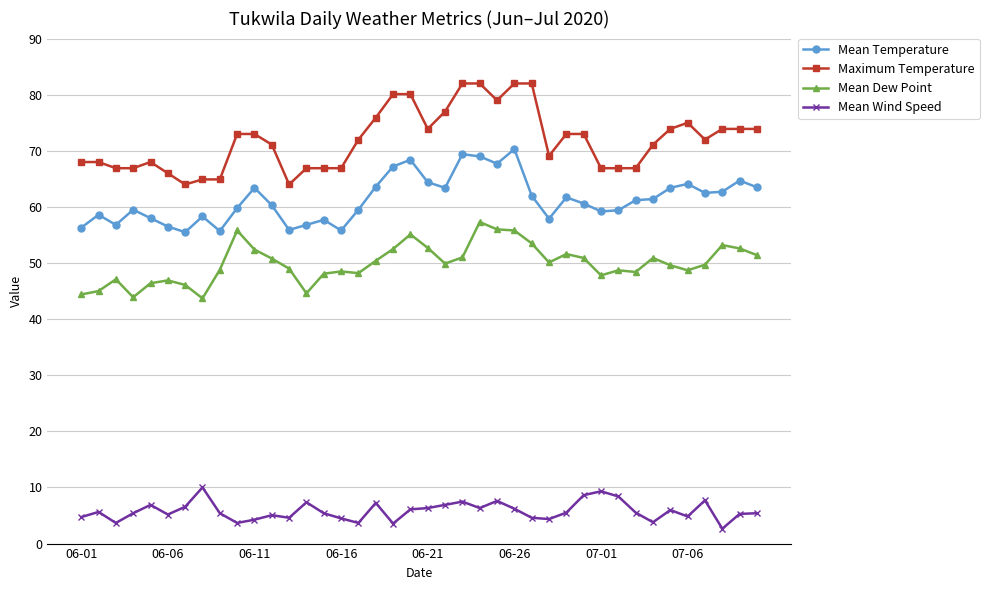

What is the value of the Maximum Temperature point at the 15th from the left?

66.9